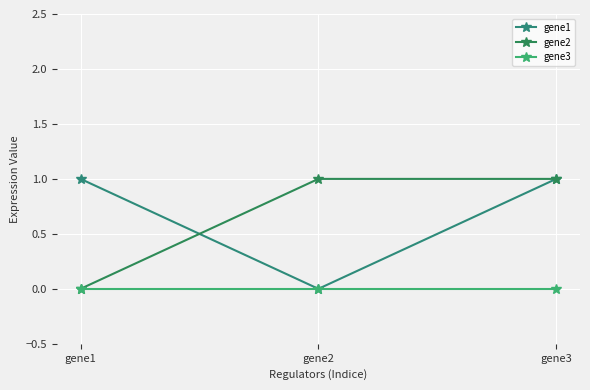

Does the chart have visible grid lines?

Yes